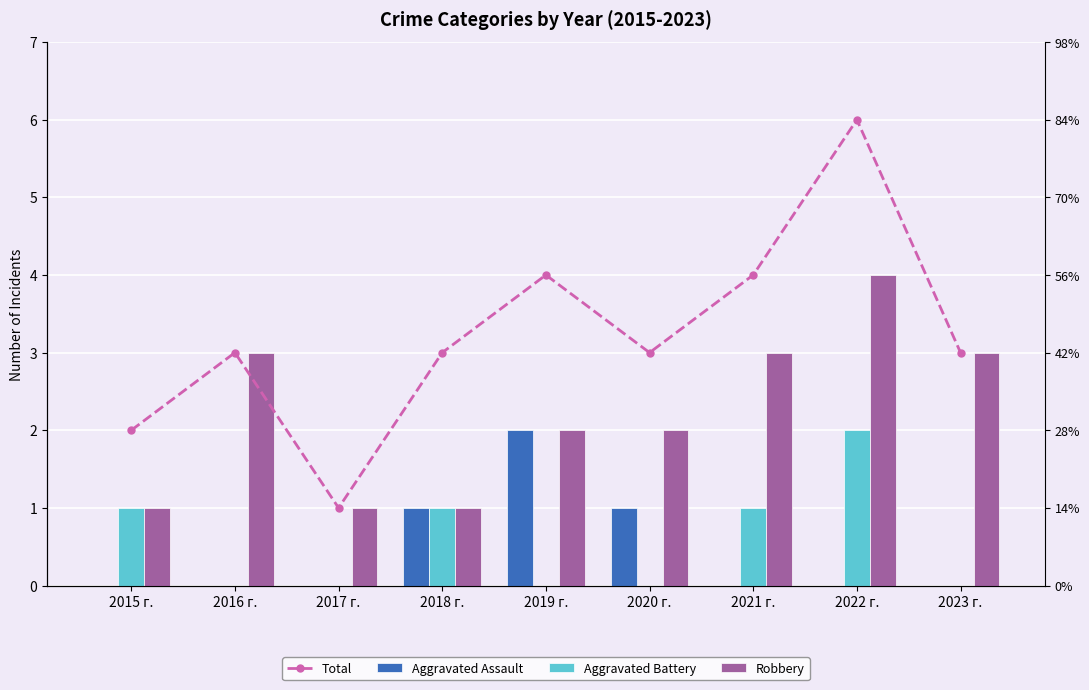

Which category has the lowest value in the Aggravated Battery series?

2016 г.